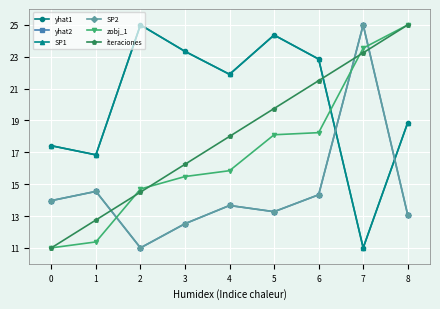

What is the sum of all iteraciones values?

162.0